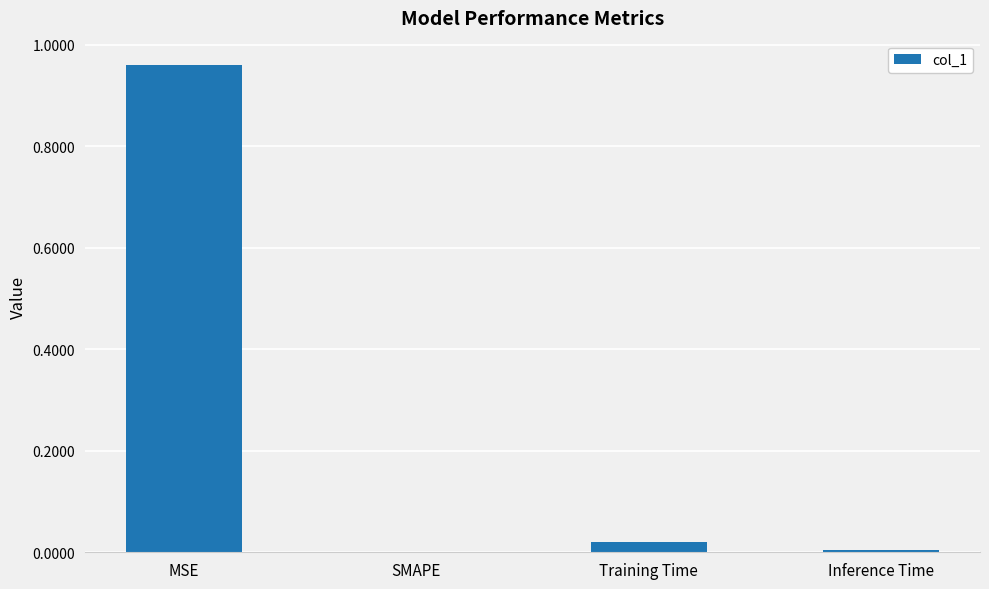

True or false: the data shows 0.4 at MSE.

False